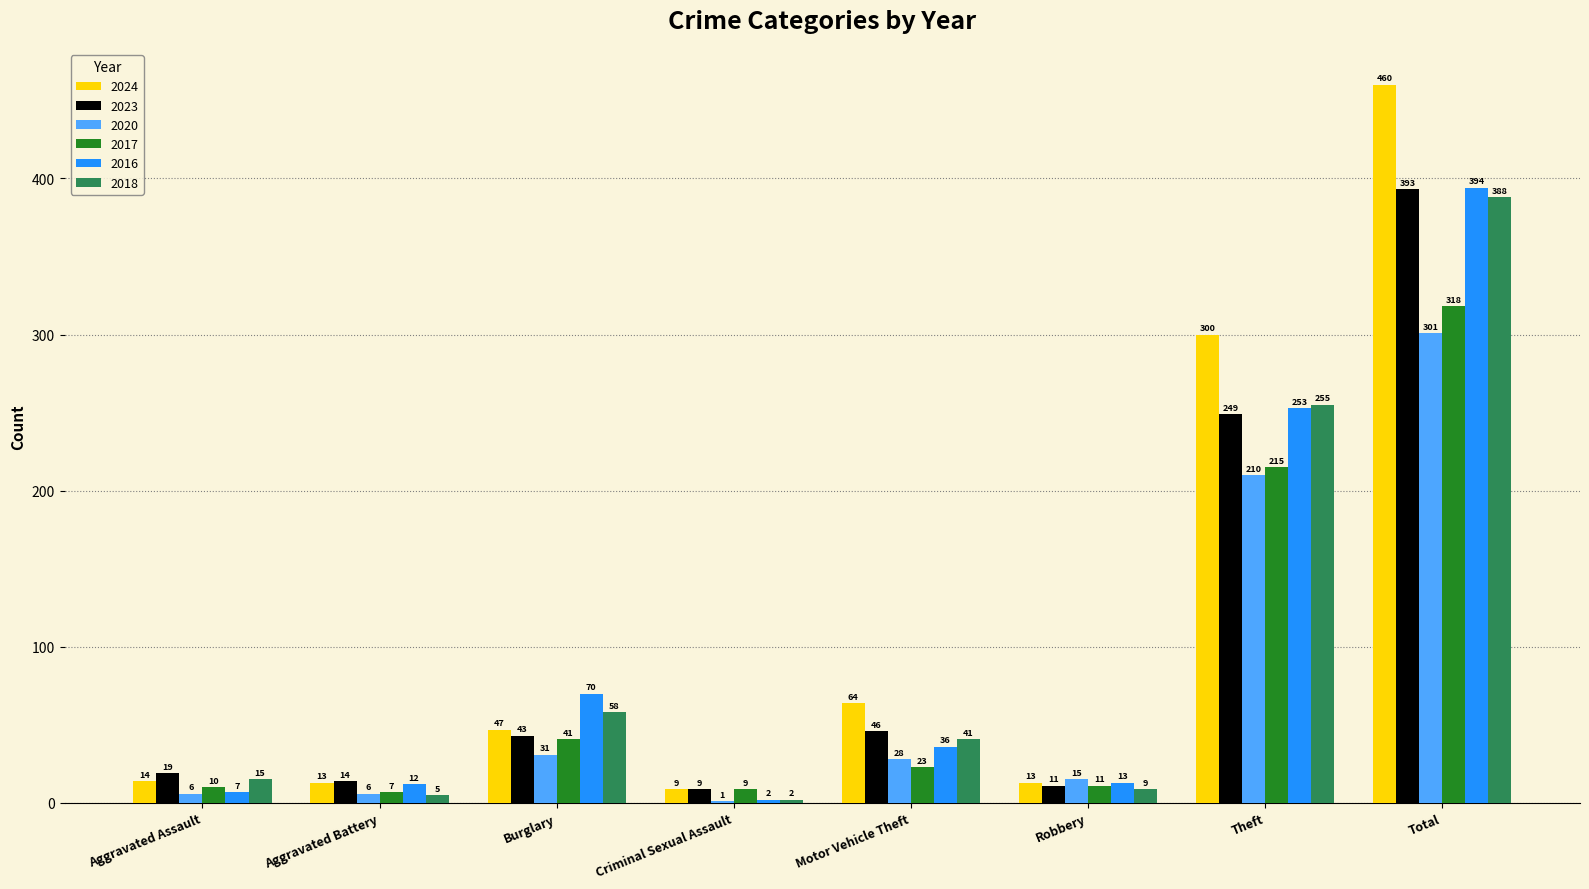

The 2020 series shows 210 at Theft. True or false?

True